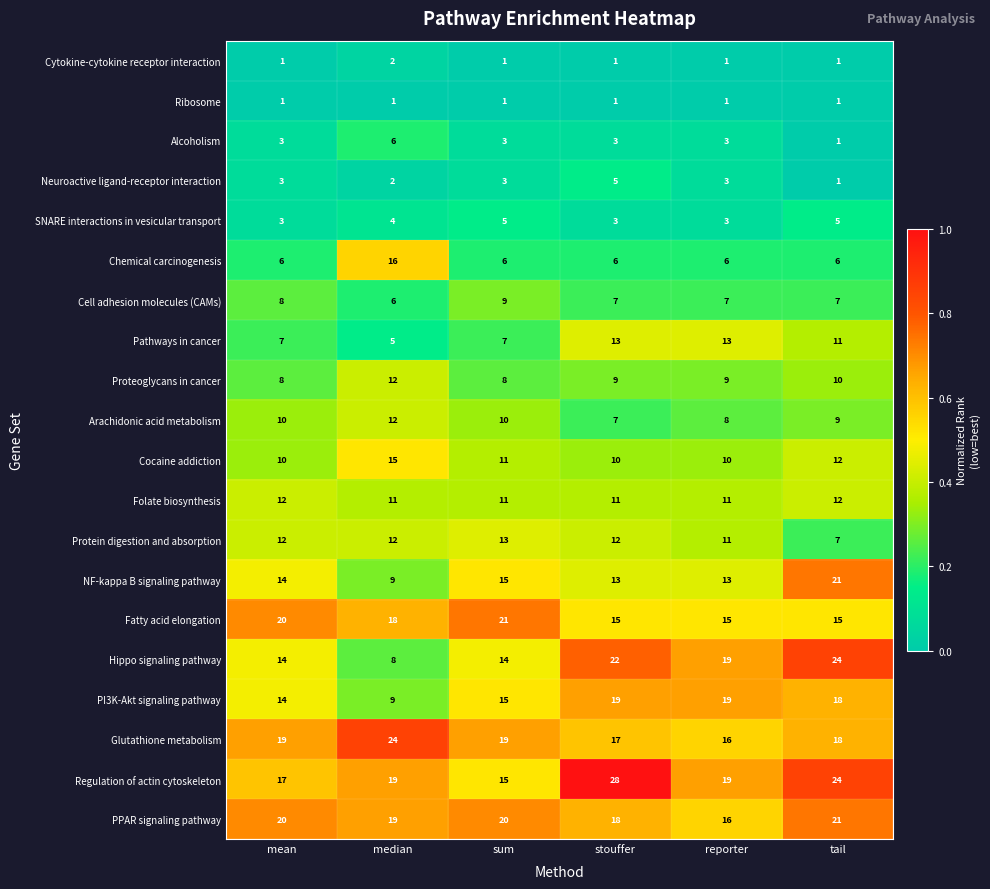

Where is Cocaine addiction nearest to the value 12?

tail